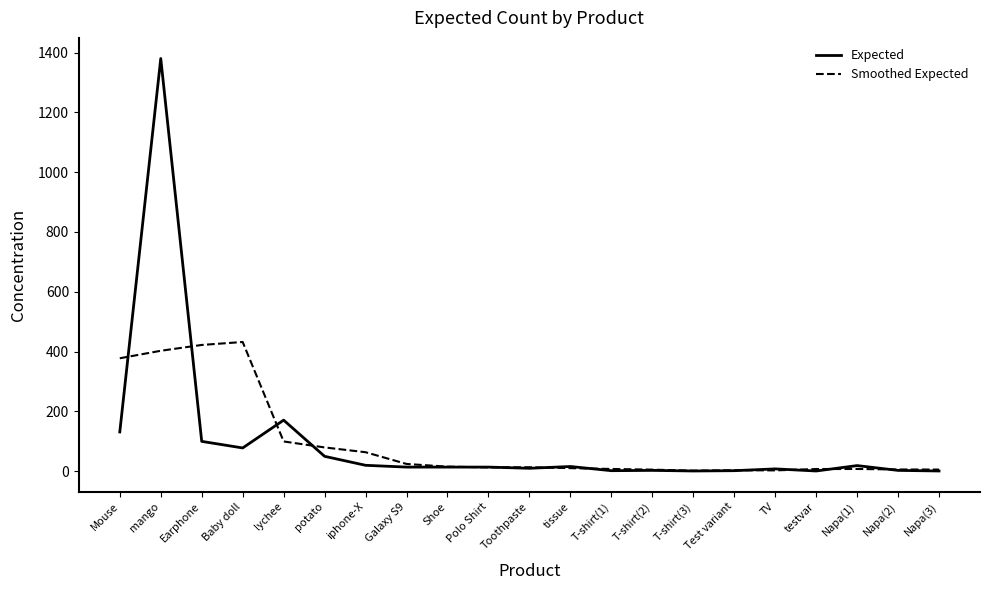

List the series in order of their peak value, lowest first.

Smoothed Expected, Expected